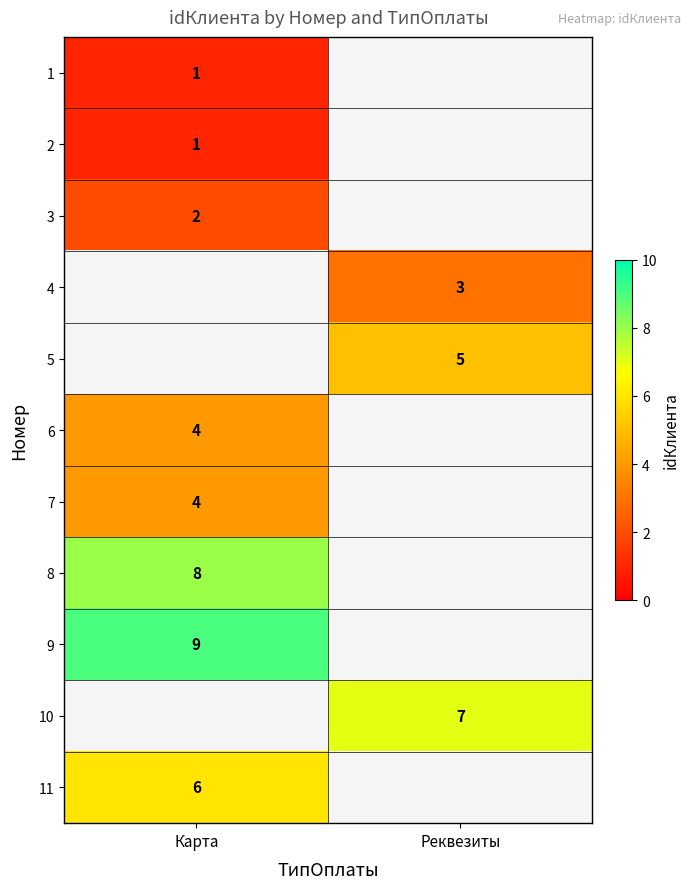

What is the maximum value shown in the chart?

9.0